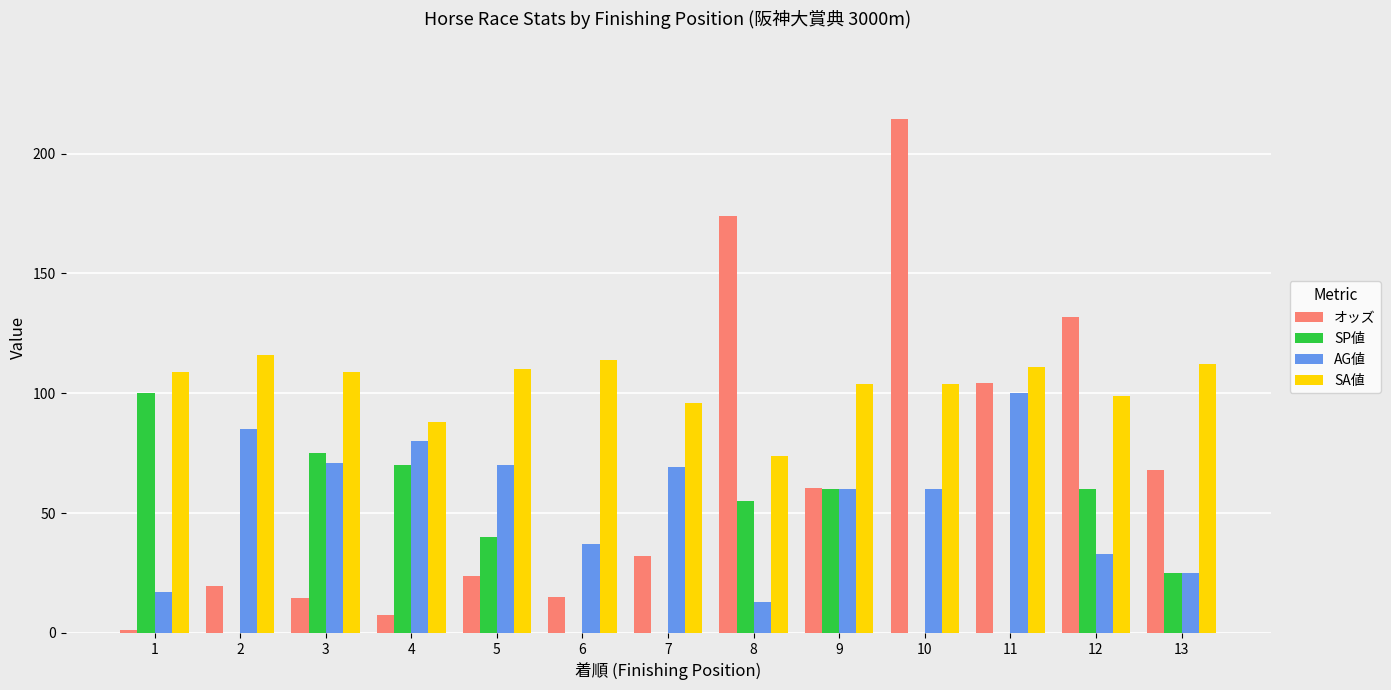

The value of オッズ at 7 is 32.1. True or false?

True